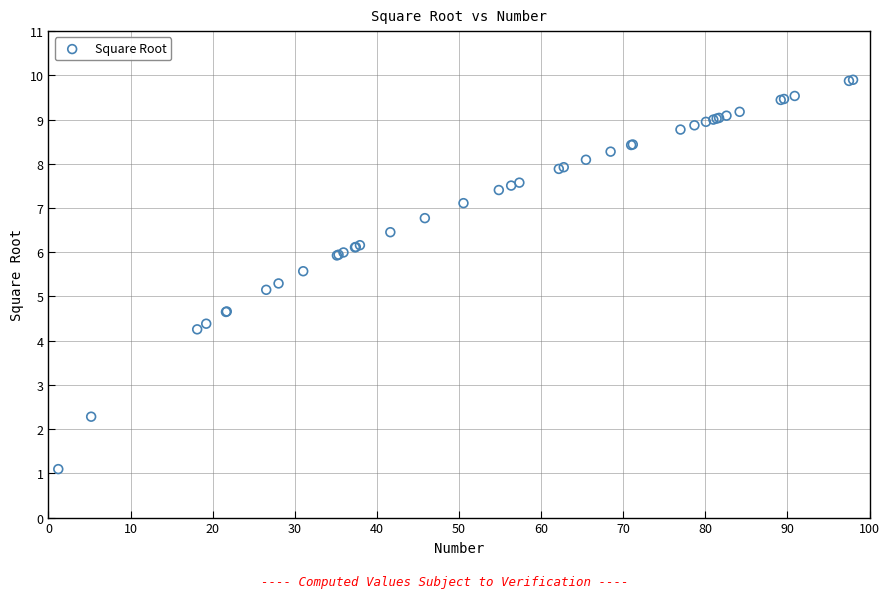

What Y value in the scatter plot is closest to 5?

5.2